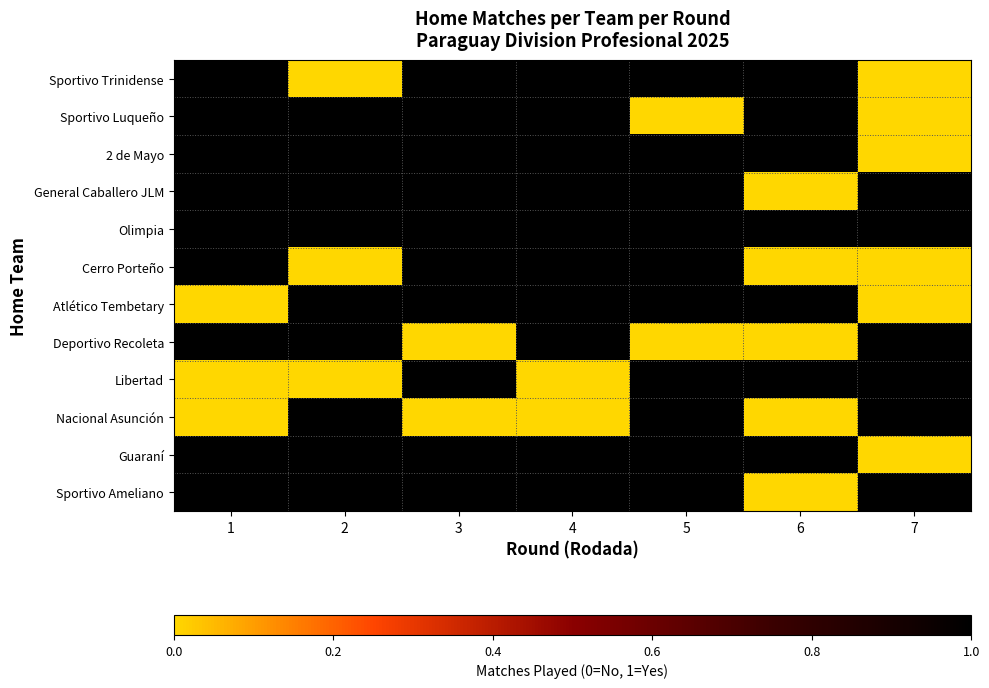

Which has a higher value, 7 or 4?

4